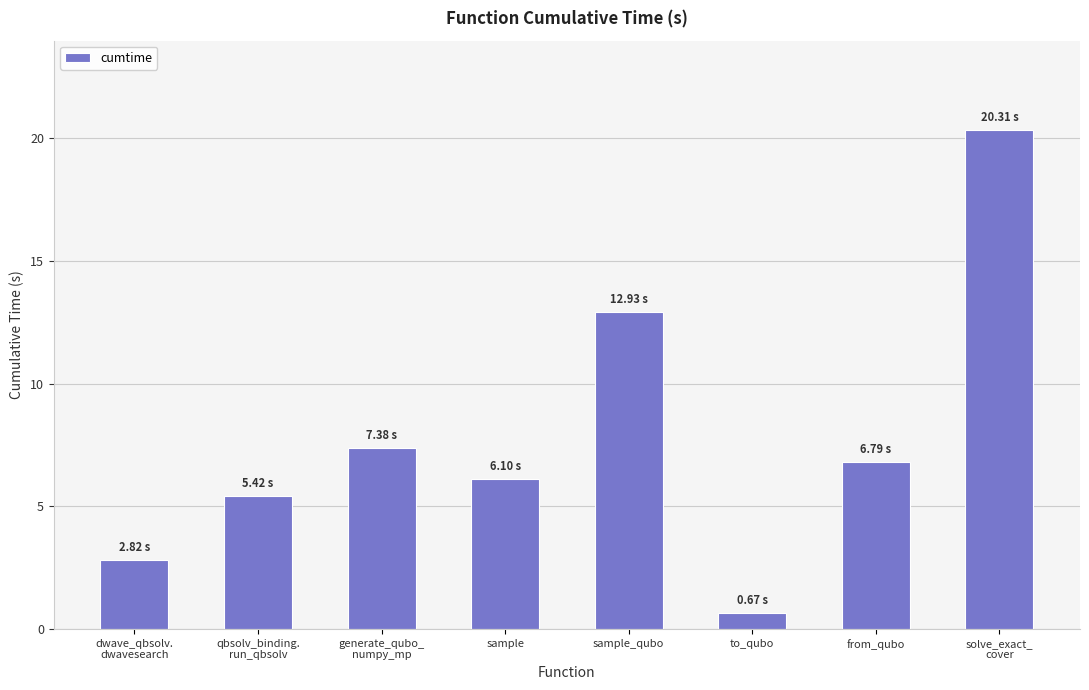

Reading left to right, what are all the values shown in this chart?

dwave_qbsolv.
dwavesearch=2.8	qbsolv_binding.
run_qbsolv=5.4	generate_qubo_
numpy_mp=7.4	sample=6.1	sample_qubo=12.9	to_qubo=0.7	from_qubo=6.8	solve_exact_
cover=20.3